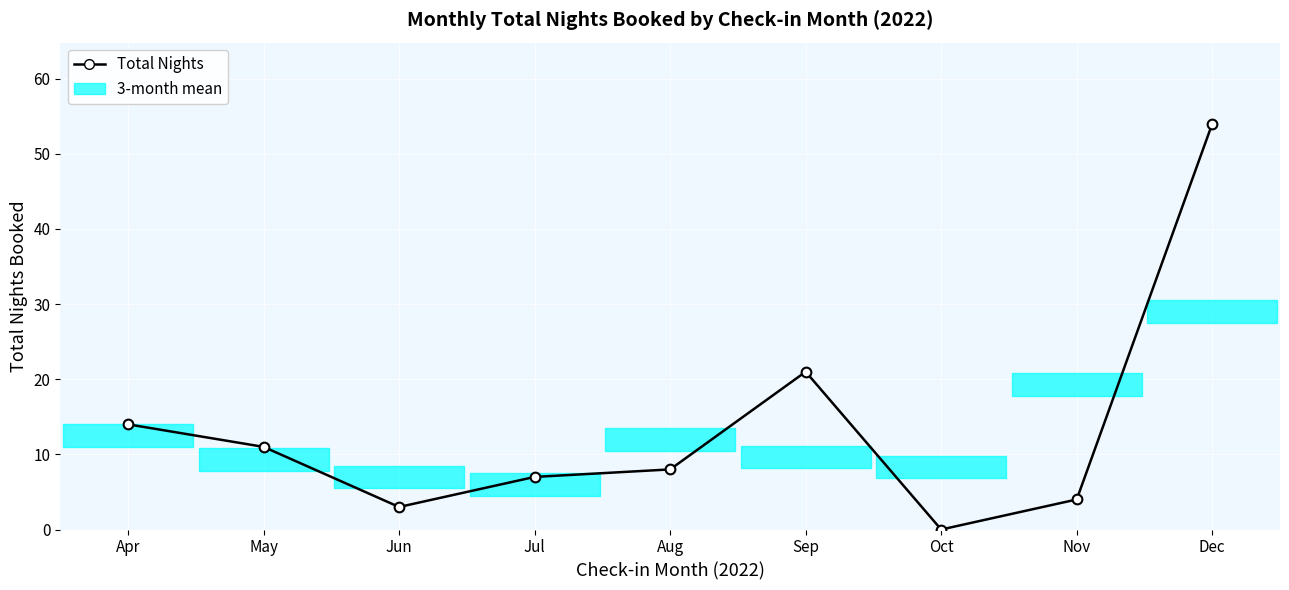

How many interior local peaks (higher than both neighbors) does the data have?

1